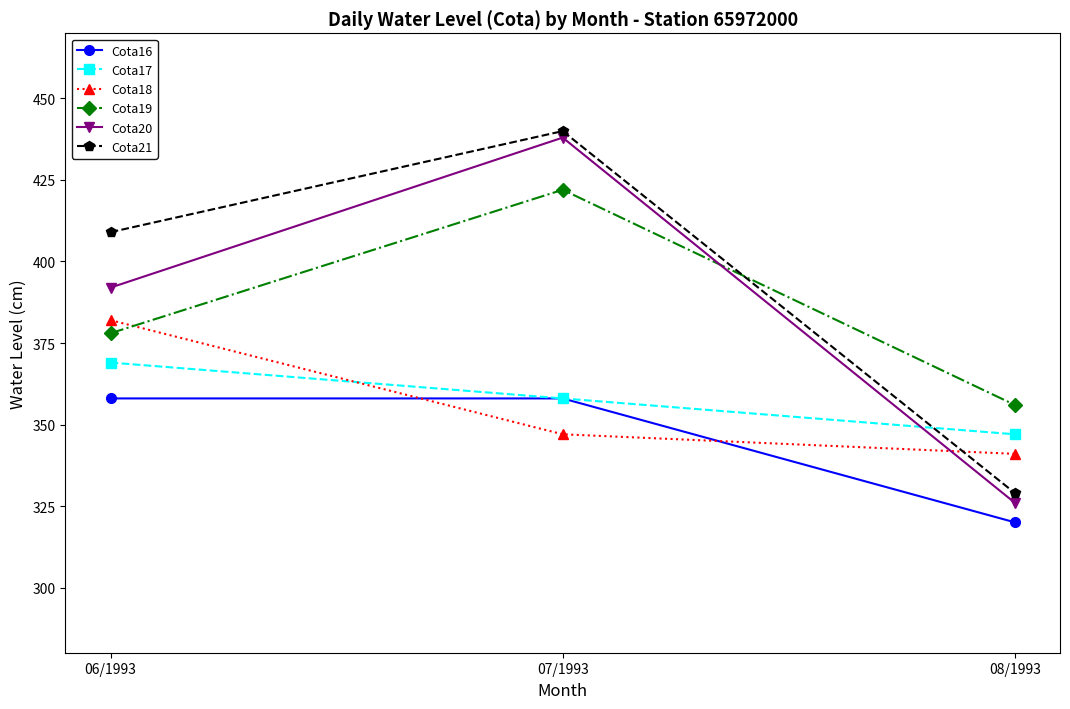

What are all the series names shown in the legend?

Cota16, Cota17, Cota18, Cota19, Cota20, Cota21